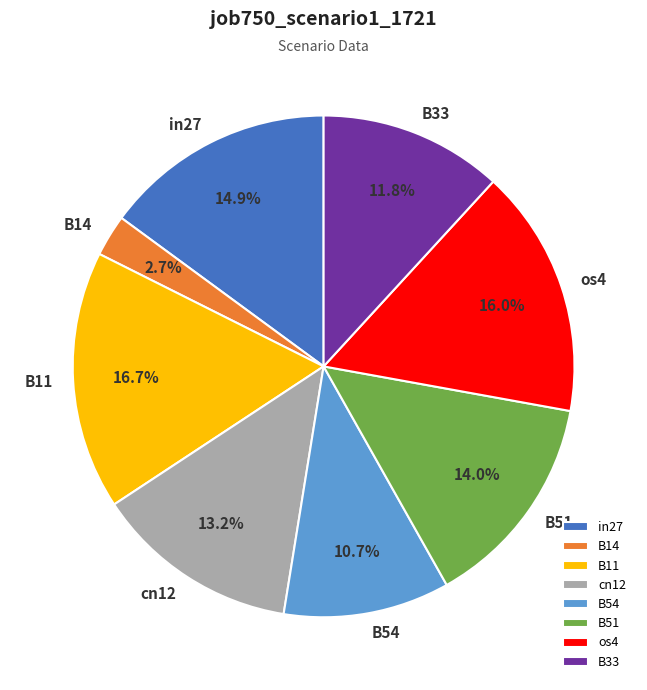

Is there any slice that represents more than half of the pie?

No